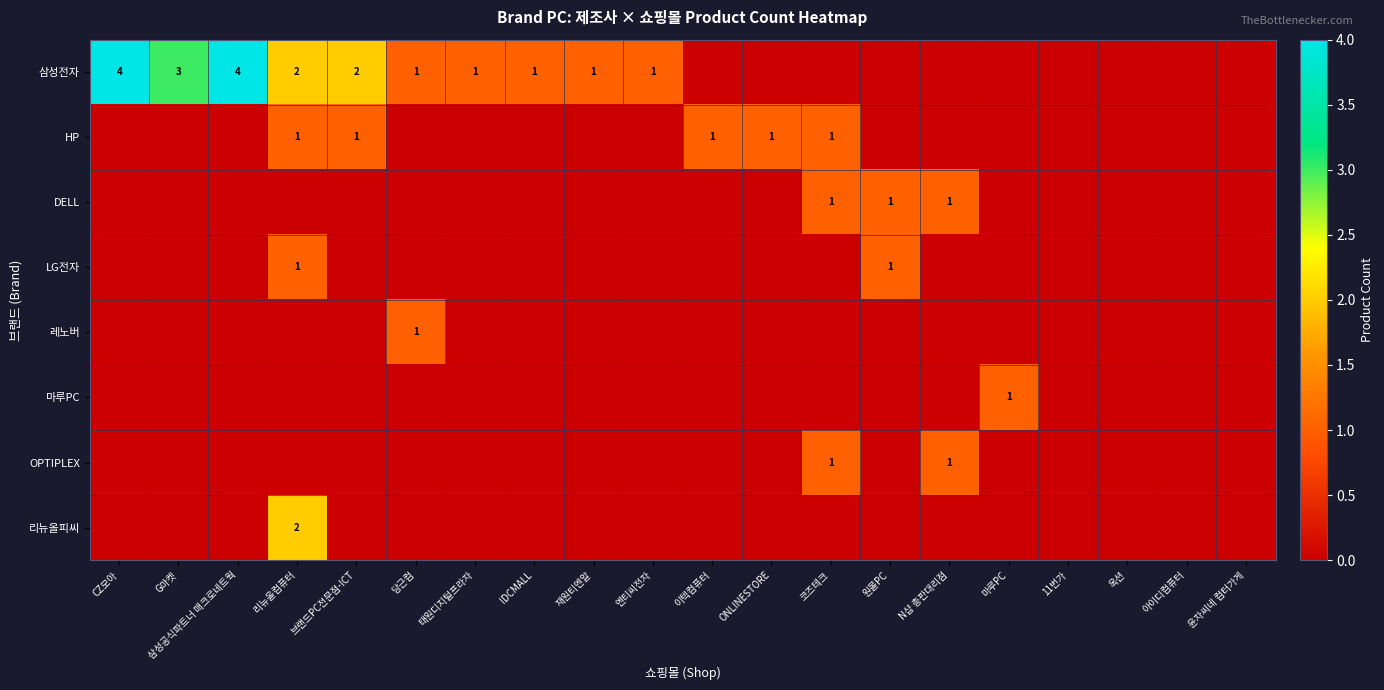

The value of LG전자 at 리뉴올컴퓨터 is 0. True or false?

False